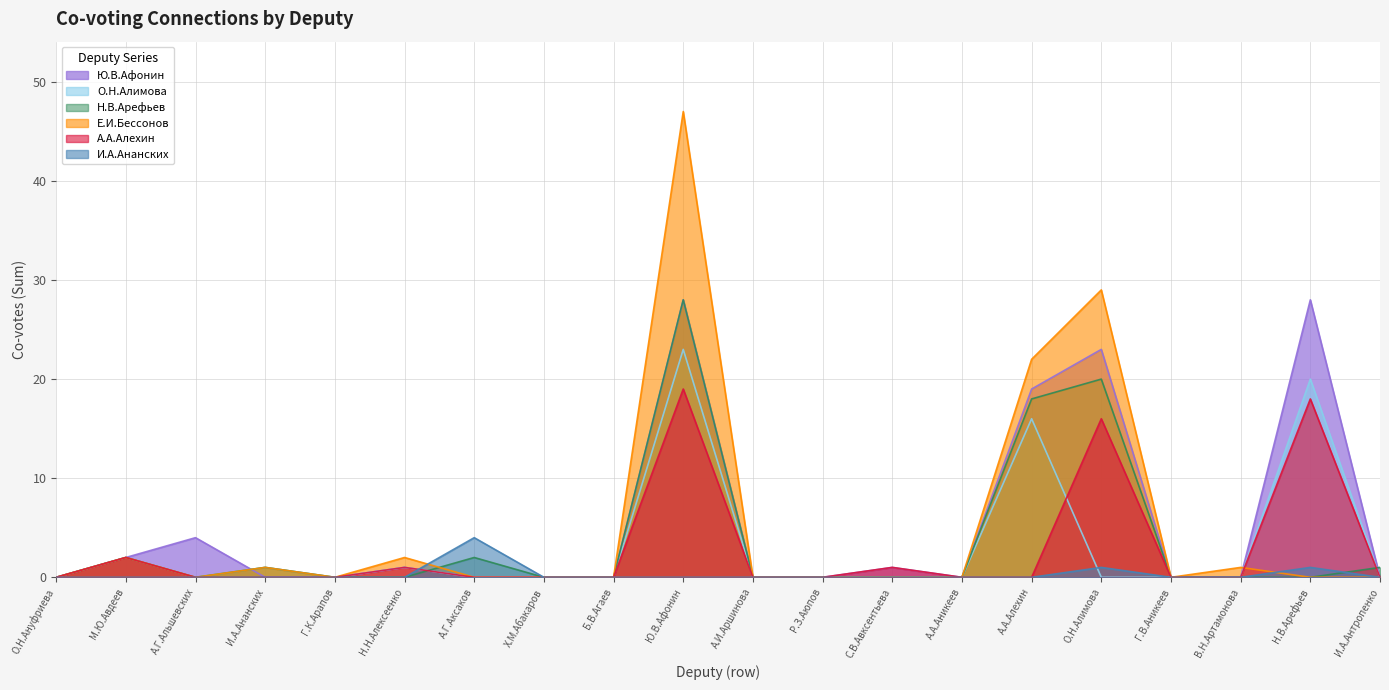

Rank the series at Г.К.Арапов from lowest to highest value.

Ю.В.Афонин, О.Н.Алимова, Н.В.Арефьев, Е.И.Бессонов, А.А.Алехин, И.А.Ананских